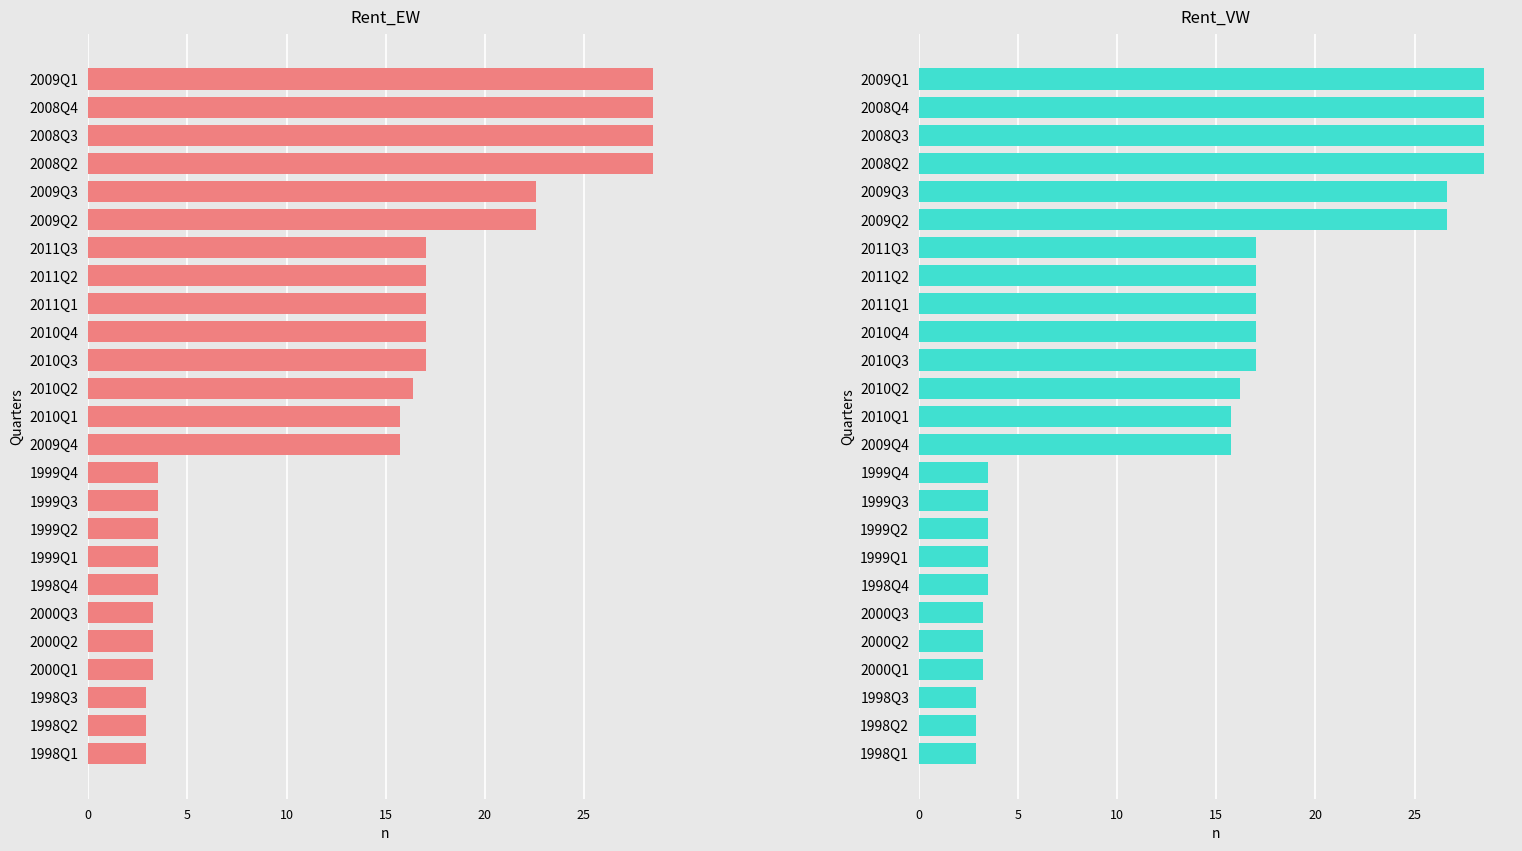

What are all the series names shown in the legend?

Rent_EW, Rent_VW